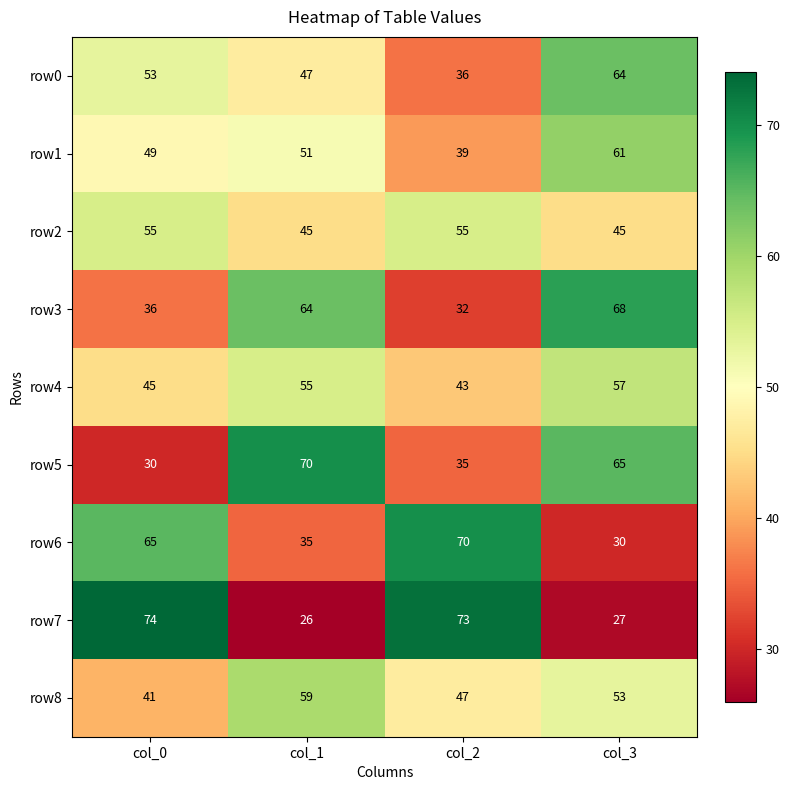

What is the greatest value displayed?

74